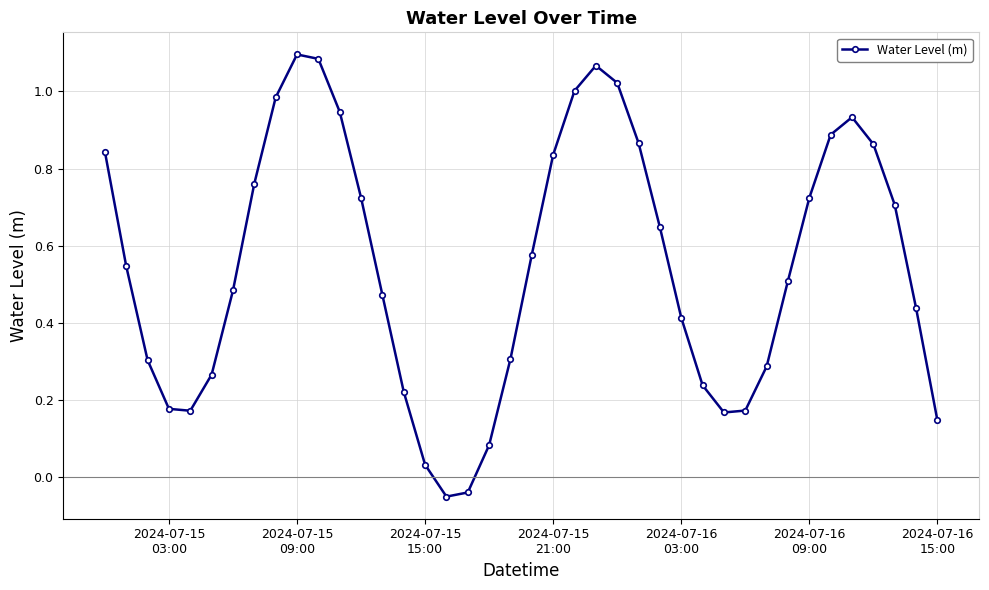

How many points are lower than both their immediate neighbors (excluding endpoints)?

3